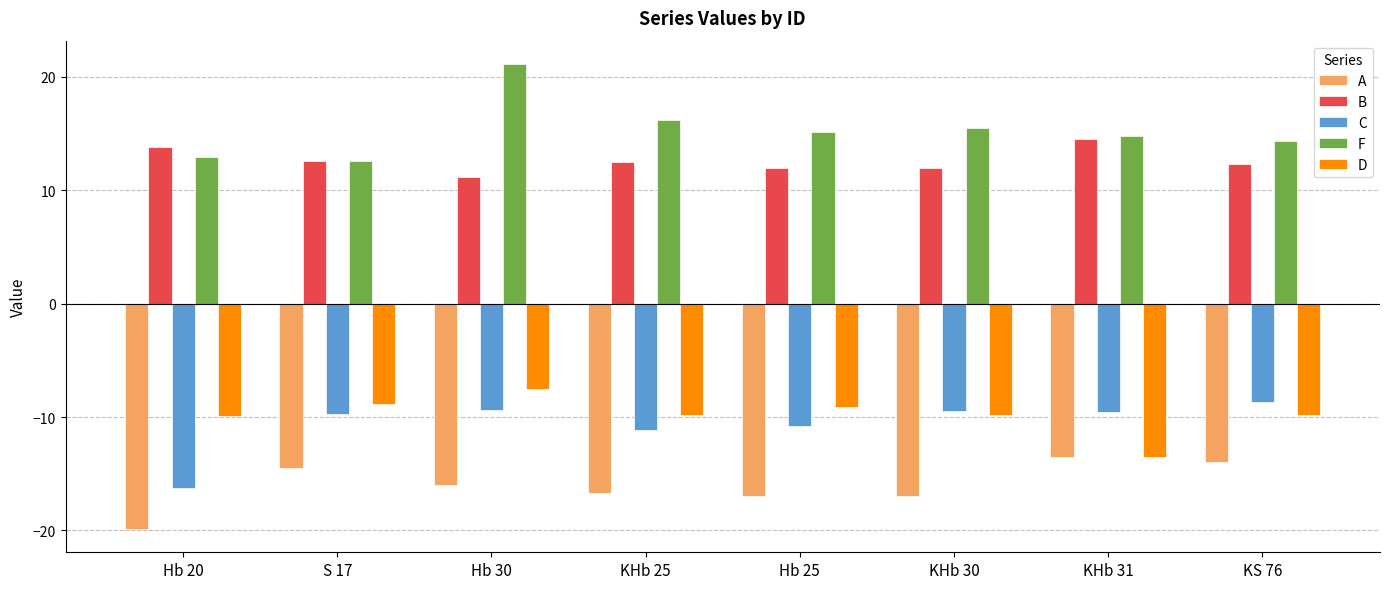

The value of C at S 17 is -9.8. True or false?

True